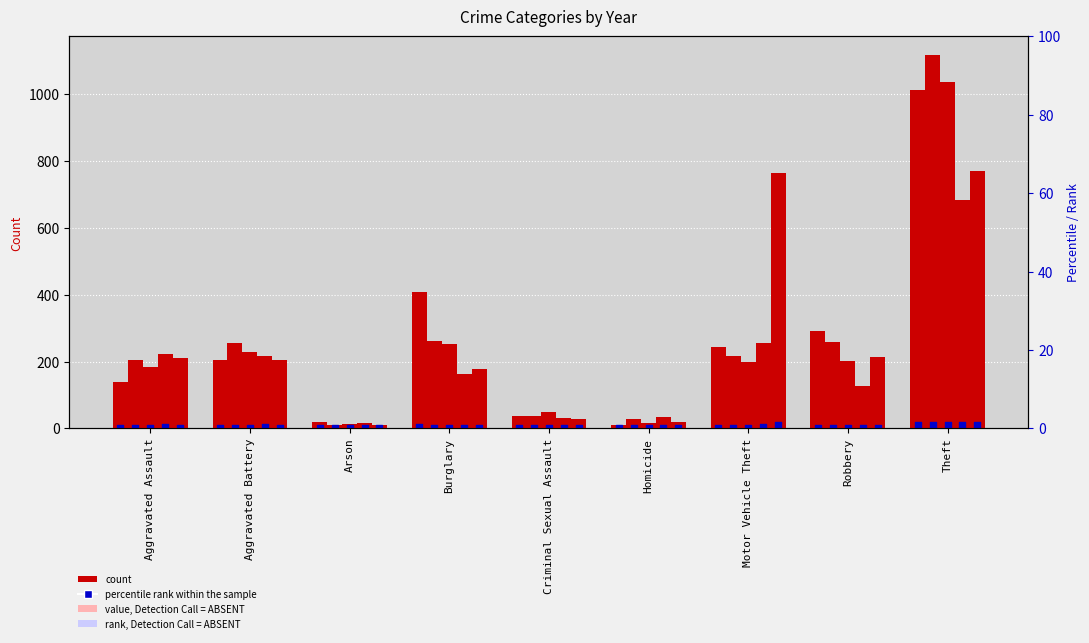

What is the change in value from Aggravated Assault to Aggravated Battery?

+0.7